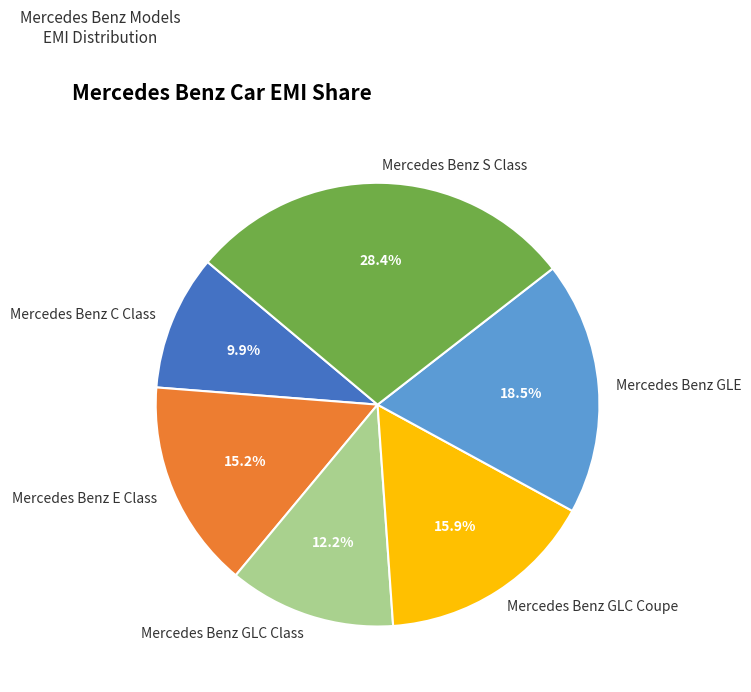

The Mercedes Benz GLC Class slice represents 6% of the pie. True or false?

False